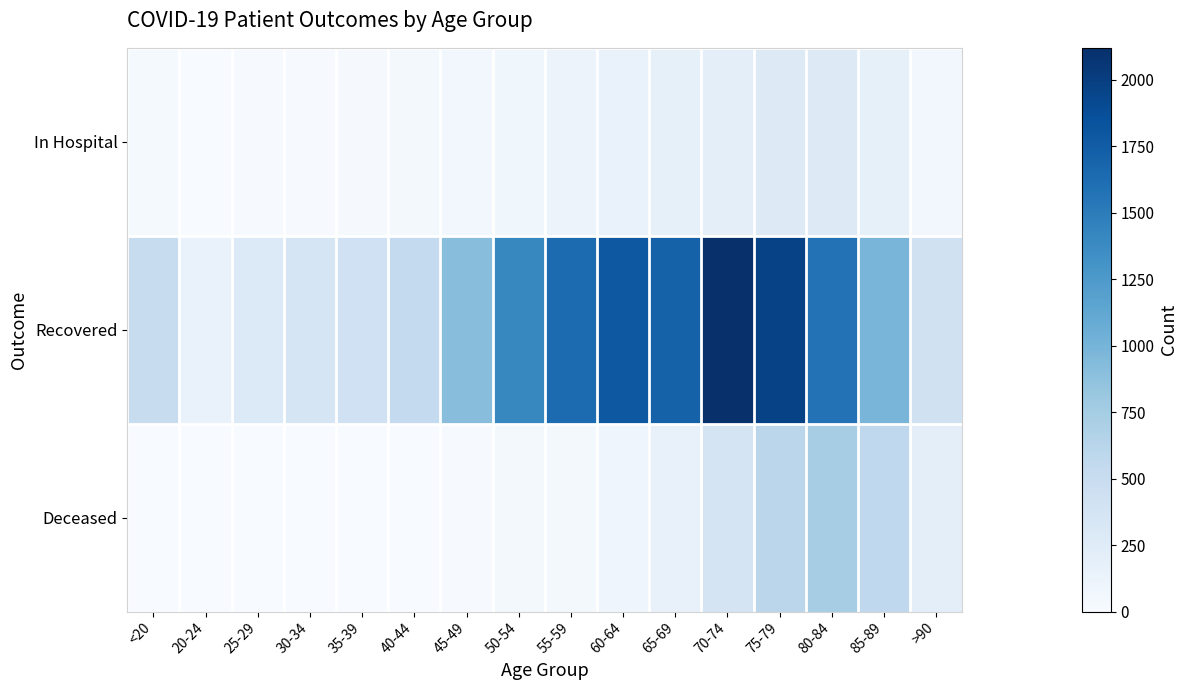

Rank the series by their maximum value, from highest to lowest.

Recovered, Deceased, In Hospital